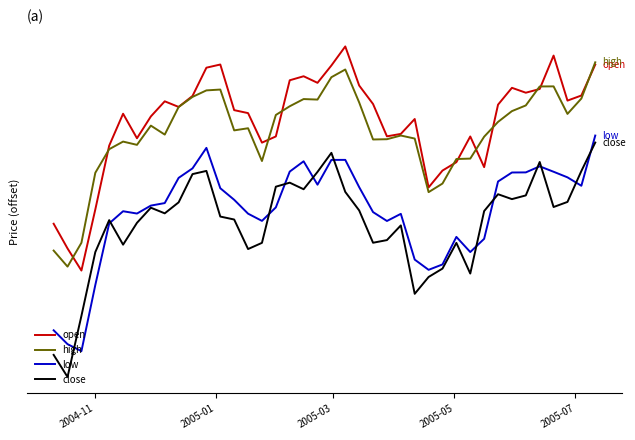

Which series has the largest range (max minus min)?

close